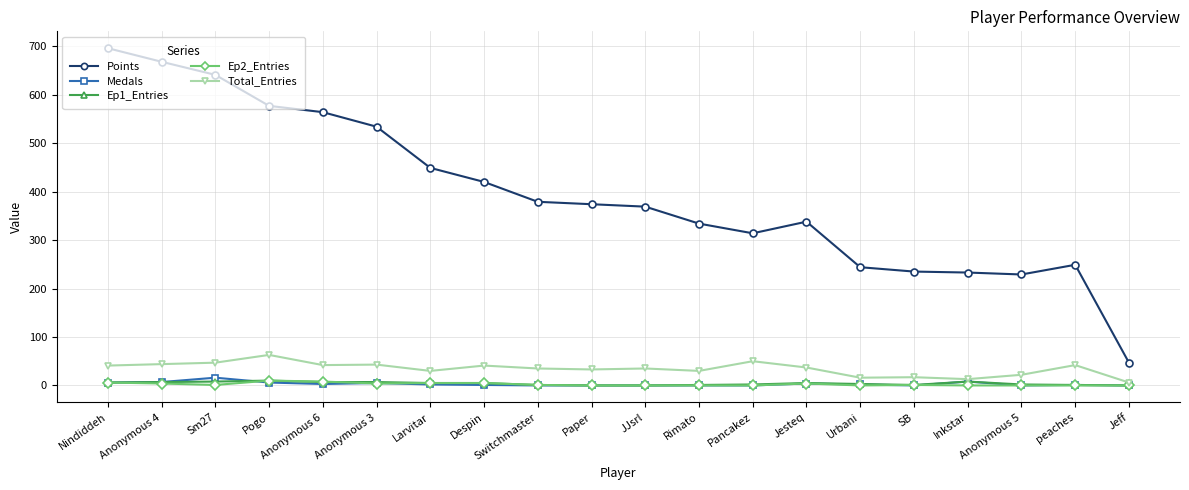

What is the value of the Ep1_Entries point at the 12th from the left?

1